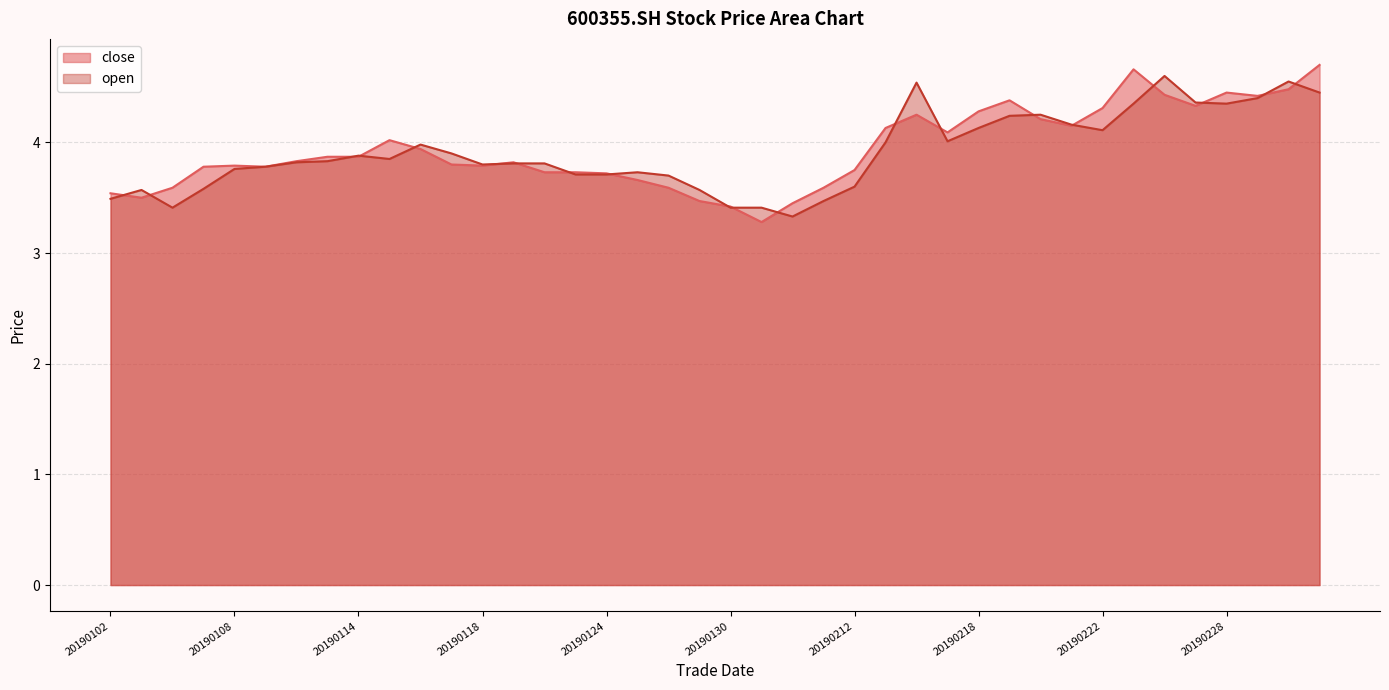

At 20190111, list the series in order from largest to smallest.

close, open